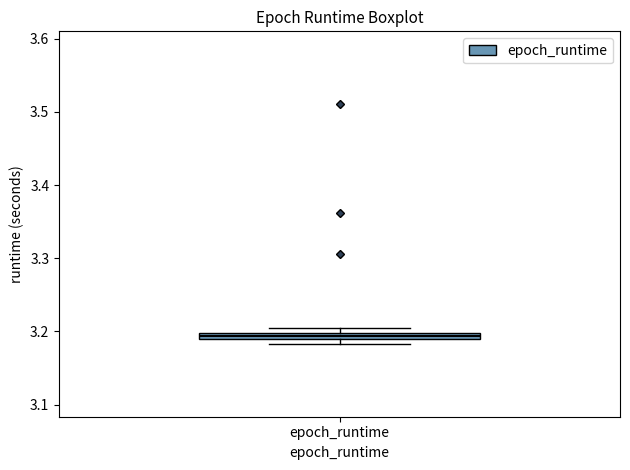

Where is the lower edge of the box for epoch_runtime on the y-axis? The values are not printed on the chart, so give them approximately, as read against the axis.

3.19